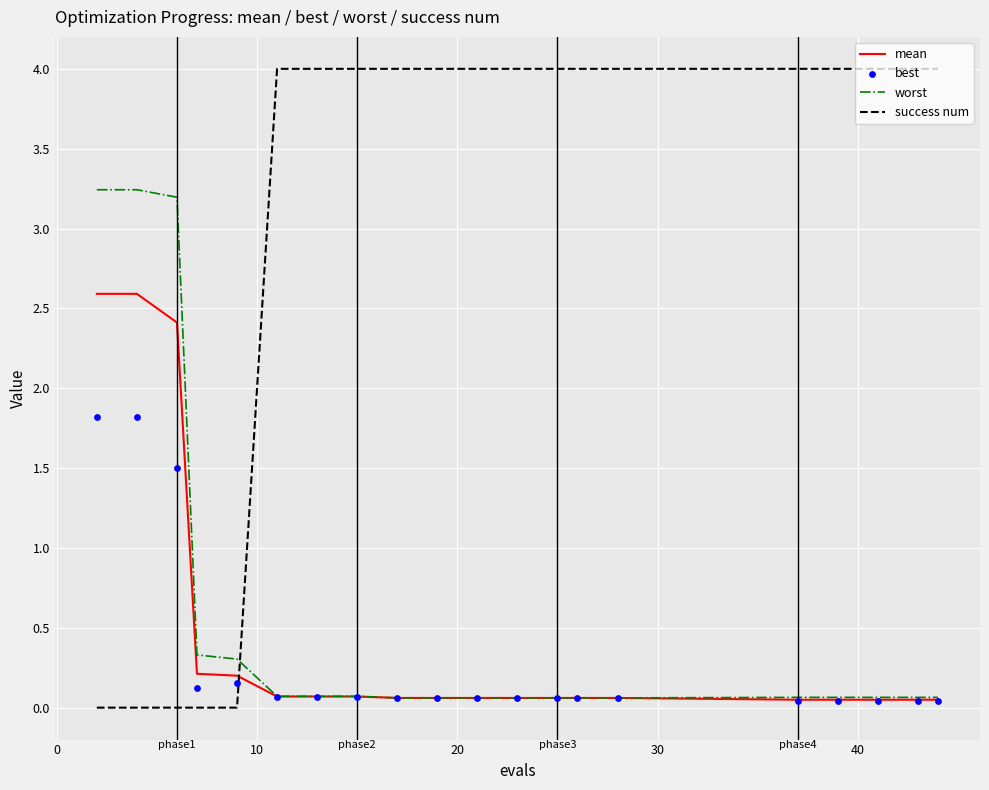

Which series has the largest total across all categories?

success num